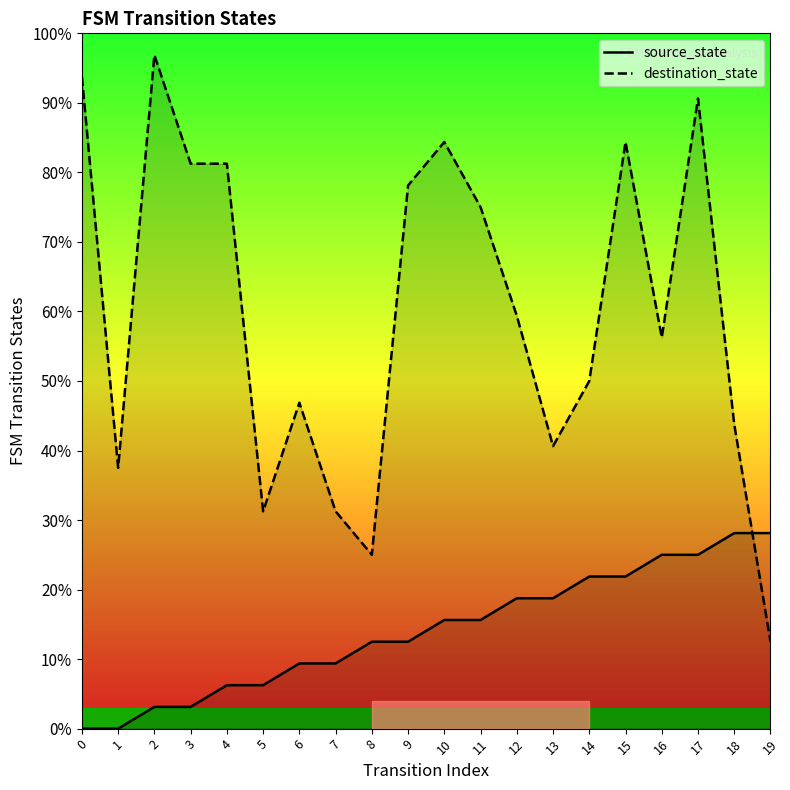

What is the minimum value for destination_state?

12.5